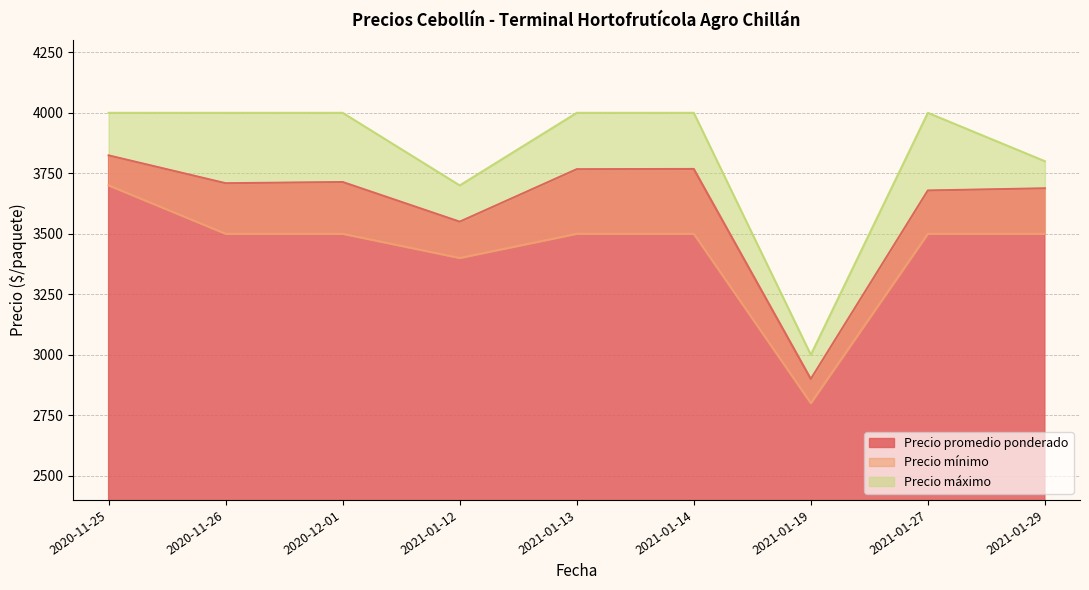

Which series has the largest total across all categories?

Precio máximo